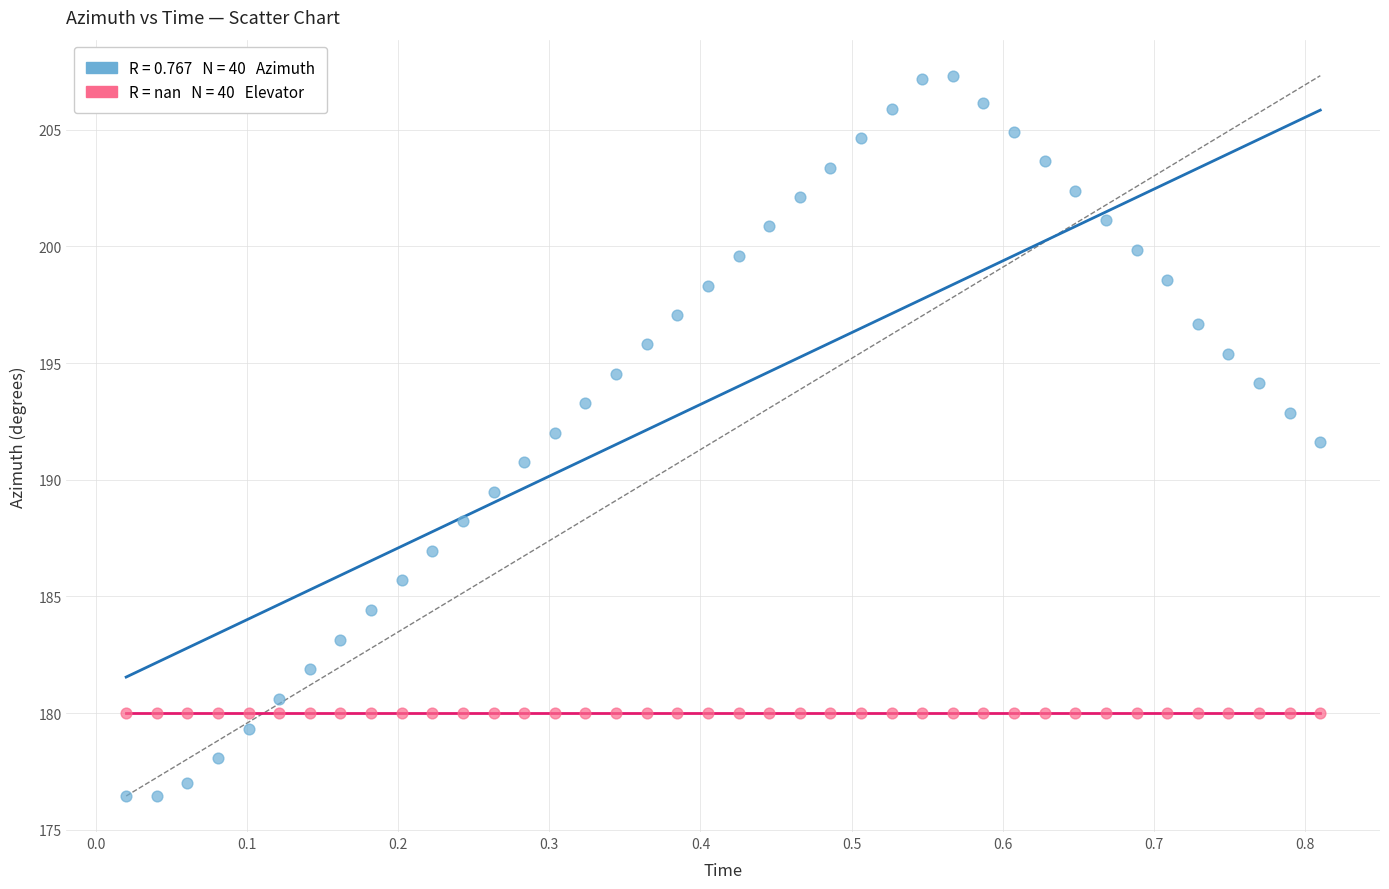

How many data points are displayed?

80